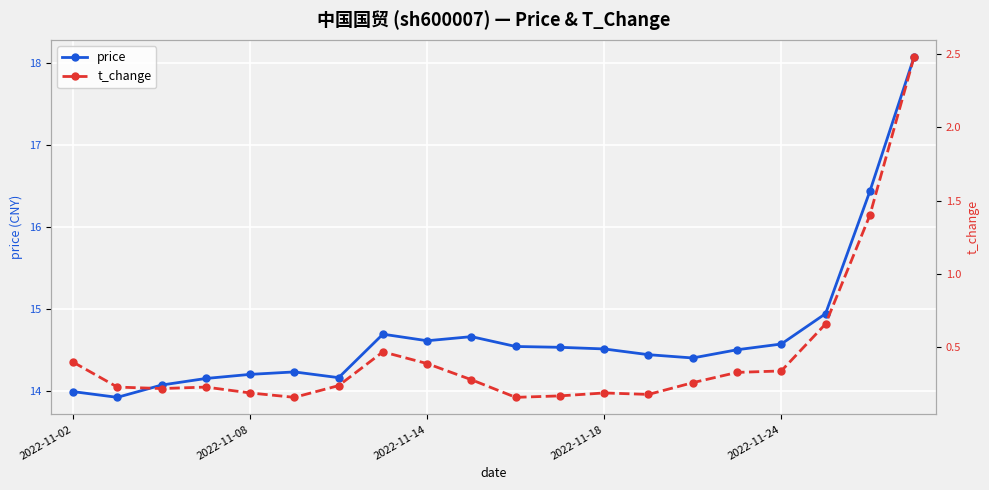

Reading left to right, list all the values displayed in this chart.

price: 14.0	13.9	14.1	14.2	14.2	14.2	14.2	14.7	14.6	14.7	14.5	14.5	14.5	14.4	14.4	14.5	14.6	14.9	16.4	18.1
t_change: 0.4	0.2	0.2	0.2	0.2	0.2	0.2	0.5	0.4	0.3	0.2	0.2	0.2	0.2	0.3	0.3	0.3	0.7	1.4	2.5